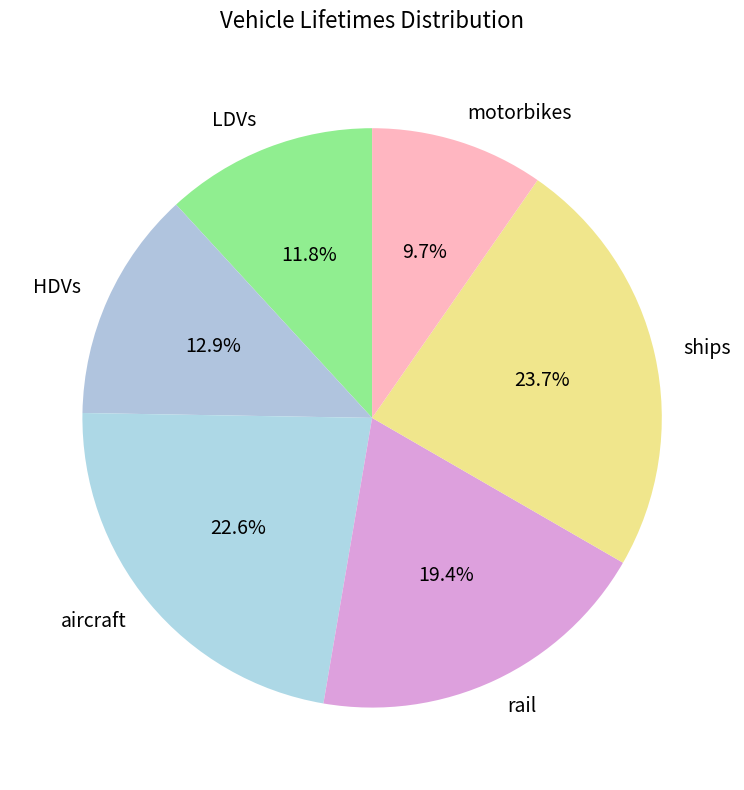

To the nearest percent, what is the difference between the largest and smallest slice percentages?

14%